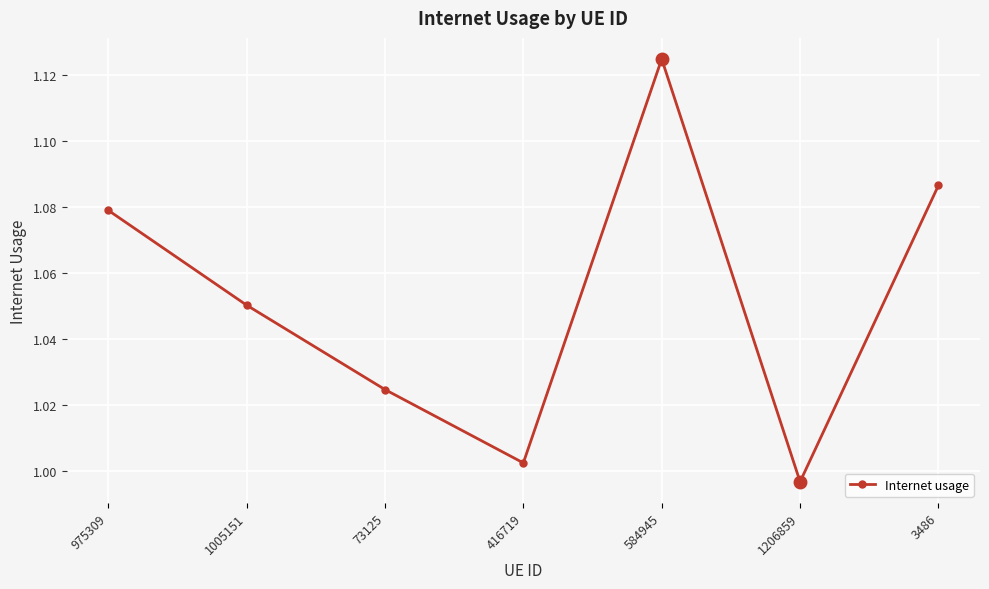

What is the sum of all values?

7.4